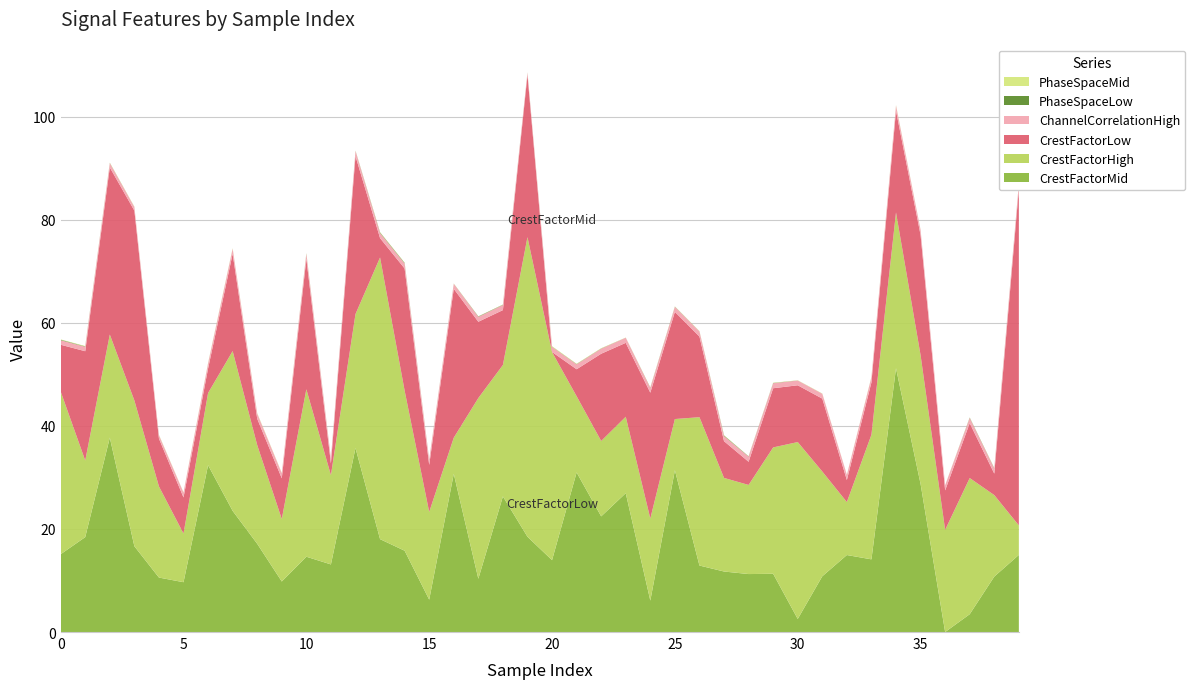

Reading left to right, list all the values displayed in this chart.

CrestFactorMid: 0=15.1	1=18.4	2=37.7	3=16.6	4=10.6	5=9.7	6=32.4	7=23.5	8=17.1	9=9.8	10=14.6	11=13.1	12=35.7	13=18.0	14=15.8	15=6.3	16=30.7	17=10.3	18=26.3	19=18.5	20=13.9	21=31.0	22=22.4	23=26.9	24=6.1	25=31.4	26=12.9	27=11.7	28=11.2	29=11.3	30=2.5	31=10.8	32=14.9	33=14.1	34=51.2	35=28.7	36=0.0	37=3.5	38=10.8	39=15.0
ChannelCorrelationHigh: 0=0.9	1=0.9	2=0.8	3=0.7	4=0.7	5=0.9	6=1.0	7=1.0	8=1.0	9=1.0	10=1.0	11=0.9	12=1.0	13=1.0	14=1.0	15=1.0	16=1.0	17=1.0	18=1.0	19=0.4	20=1.0	21=1.0	22=1.0	23=1.0	24=0.9	25=1.0	26=1.0	27=1.0	28=1.0	29=1.0	30=0.9	31=0.9	32=1.0	33=1.0	34=1.0	35=1.0	36=1.0	37=1.0	38=1.0	39=1.0
CrestFactorHigh: 0=31.6	1=14.9	2=20.0	3=28.3	4=17.7	5=9.4	6=14.0	7=31.0	8=19.1	9=12.1	10=32.5	11=17.3	12=26.0	13=54.6	14=31.0	15=17.0	16=7.0	17=35.1	18=25.5	19=58.1	20=40.4	21=14.8	22=14.6	23=14.8	24=15.9	25=9.9	26=28.8	27=18.2	28=17.3	29=24.5	30=34.3	31=20.3	32=10.3	33=24.2	34=30.2	35=25.0	36=19.8	37=26.4	38=15.8	39=5.7
CrestFactorLow: 0=9.1	1=21.2	2=32.4	3=36.8	4=9.3	5=7.0	6=4.8	7=18.9	8=5.1	9=7.9	10=25.3	11=2.3	12=30.6	13=3.8	14=23.7	15=9.1	16=28.9	17=14.8	18=10.6	19=31.5	20=0.0	21=5.2	22=16.9	23=14.3	24=24.4	25=20.8	26=15.6	27=7.1	28=4.5	29=11.5	30=11.0	31=14.1	32=4.3	33=10.1	34=19.7	35=23.3	36=7.7	37=10.7	38=4.2	39=65.2
PhaseSpaceLow: 0=0.1	1=0.1	2=0.0	3=0.0	4=0.0	5=0.0	6=0.0	7=0.0	8=0.0	9=0.0	10=0.1	11=0.1	12=0.0	13=0.1	14=0.1	15=0.0	16=0.0	17=0.1	18=0.1	19=0.0	20=0.0	21=0.0	22=0.0	23=0.0	24=0.1	25=0.0	26=0.0	27=0.1	28=0.1	29=0.0	30=0.0	31=0.0	32=0.0	33=0.0	34=0.0	35=0.0	36=0.0	37=0.1	38=0.1	39=0.0
PhaseSpaceMid: 0=0.1	1=0.1	2=0.1	3=0.1	4=0.1	5=0.0	6=0.1	7=0.1	8=0.1	9=0.1	10=0.1	11=0.0	12=0.0	13=0.1	14=0.1	15=0.0	16=0.0	17=0.0	18=0.0	19=0.0	20=0.1	21=0.1	22=0.1	23=0.0	24=0.0	25=0.0	26=0.0	27=0.1	28=0.0	29=0.0	30=0.0	31=0.0	32=0.0	33=0.1	34=0.1	35=0.0	36=0.0	37=0.0	38=0.0	39=0.0